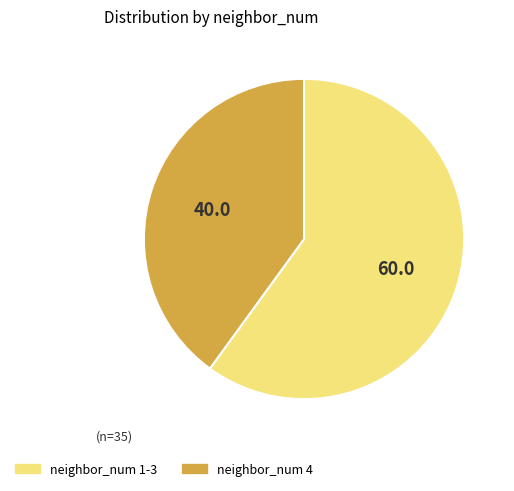

Is there a majority slice in this chart?

Yes